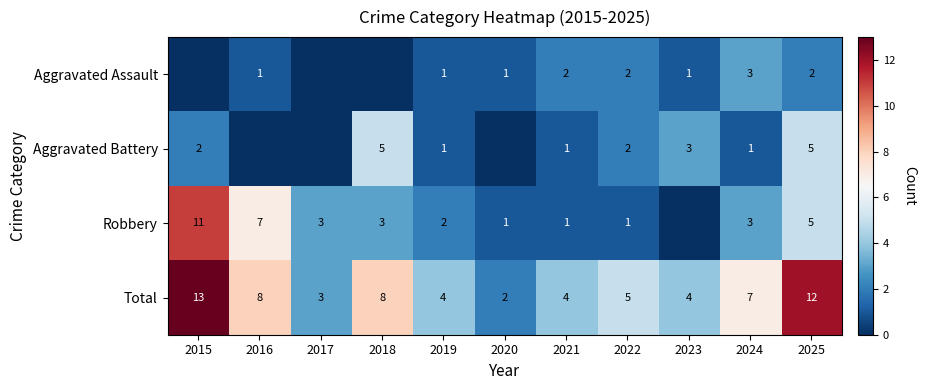

What is the difference between the highest and lowest values at 2025?

10